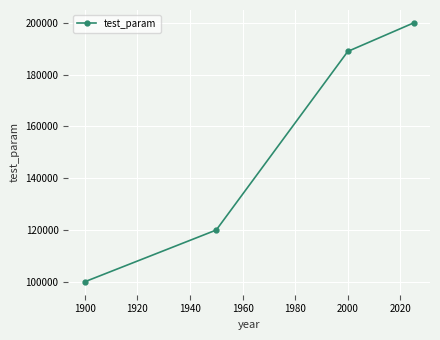

What is the smallest value displayed?

100000